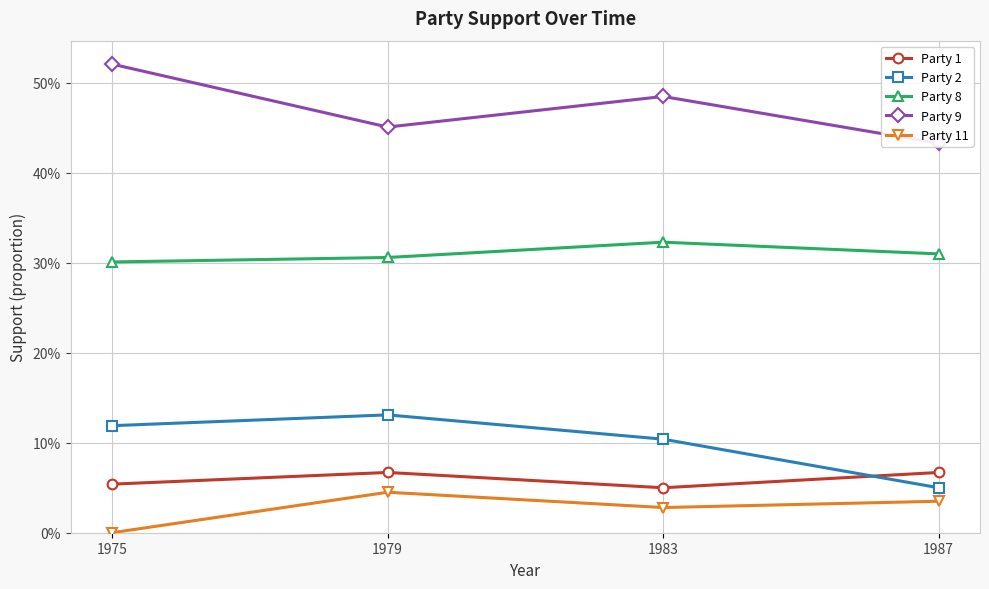

True or false: Party 9 and Party 11 intersect in this chart.

False